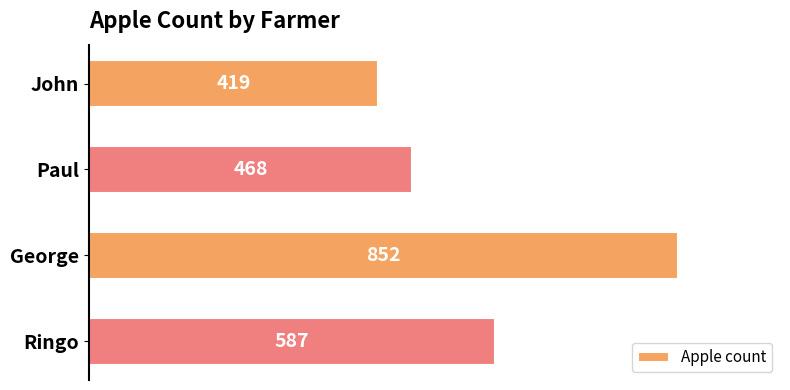

True or false: the data shows 468 at Paul.

True